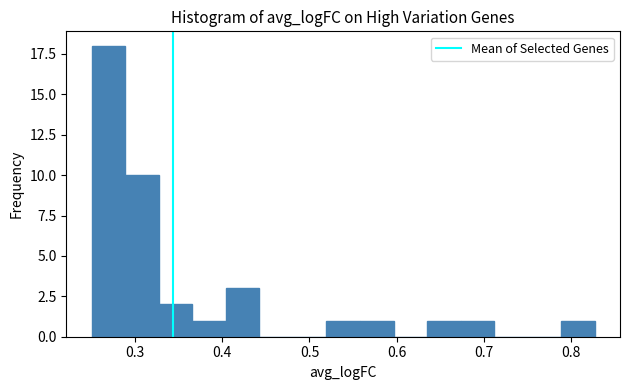

Around what value on the x-axis is the tallest bar? Give the approximate position of its centre, as read against the axis.

0.27